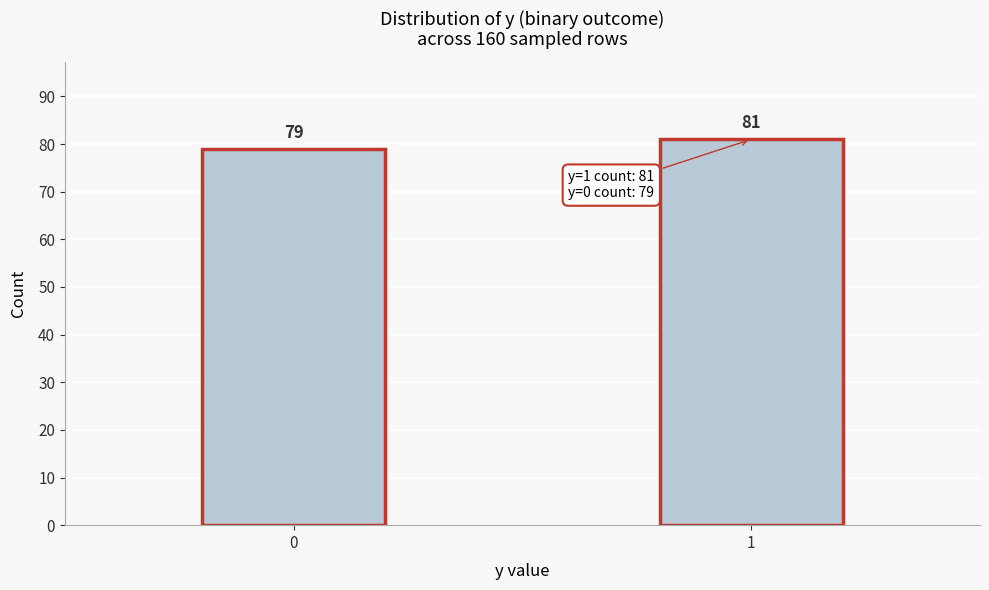

Reading right to left, what are all the values shown in this chart?

1=81	0=79